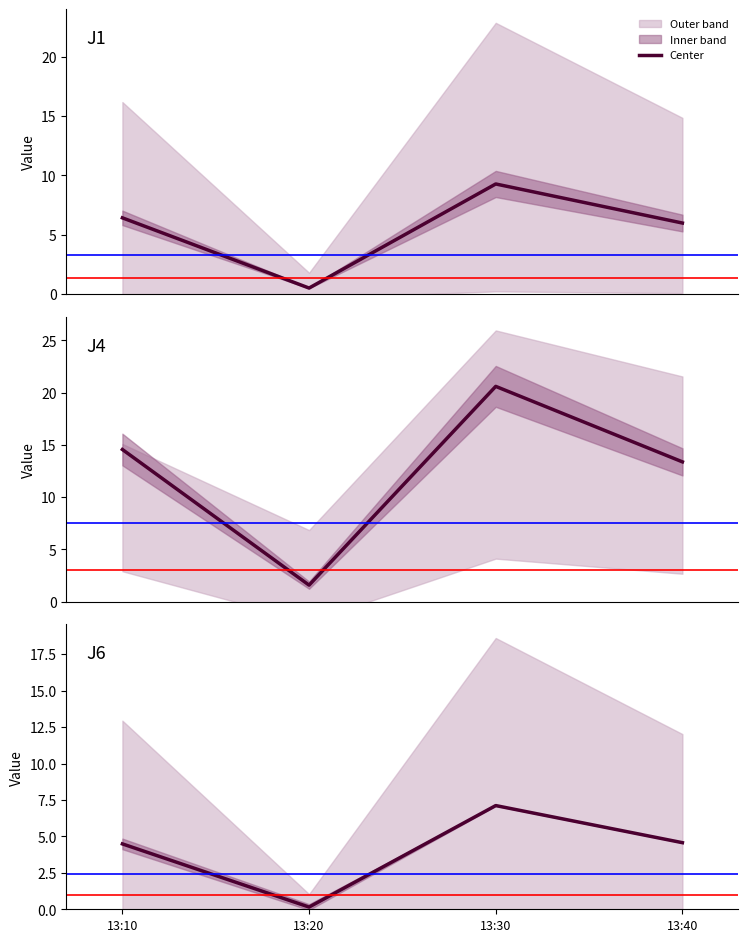

Reading right to left, extract all data points from this chart.

J1: 13:40=6.0	13:30=9.3	13:20=0.5	13:10=6.4
J4: 13:40=13.4	13:30=20.6	13:20=1.6	13:10=14.6
J6: 13:40=4.6	13:30=7.1	13:20=0.2	13:10=4.5